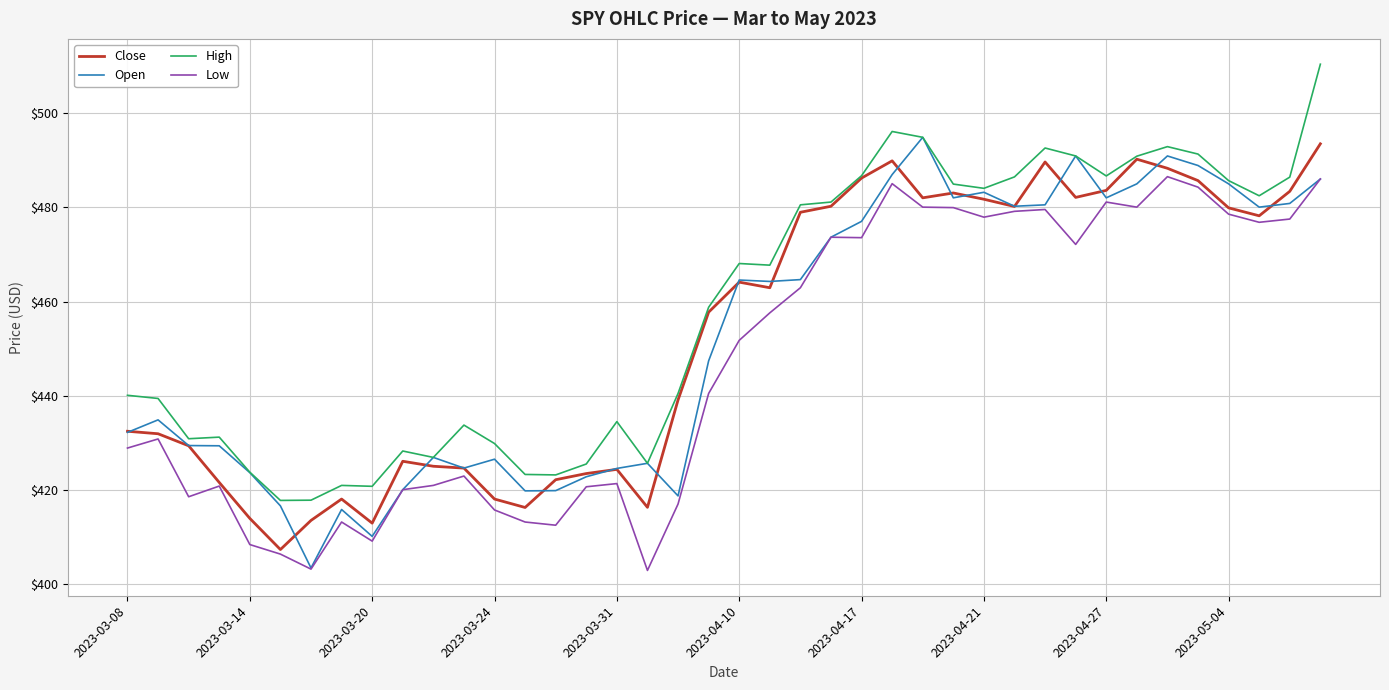

What is the sum of all Low values?

17870.7